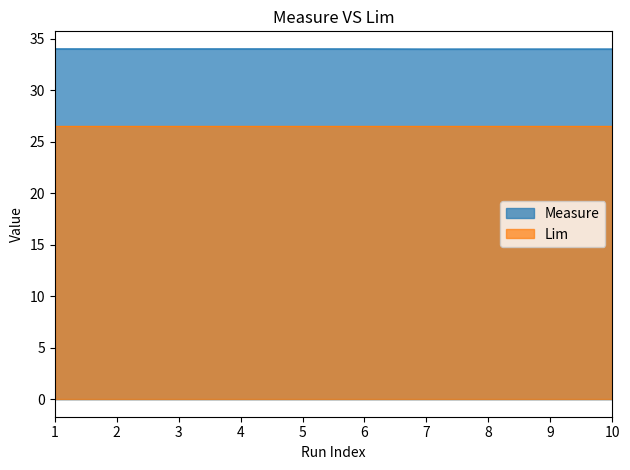

What is the average value?

34.0